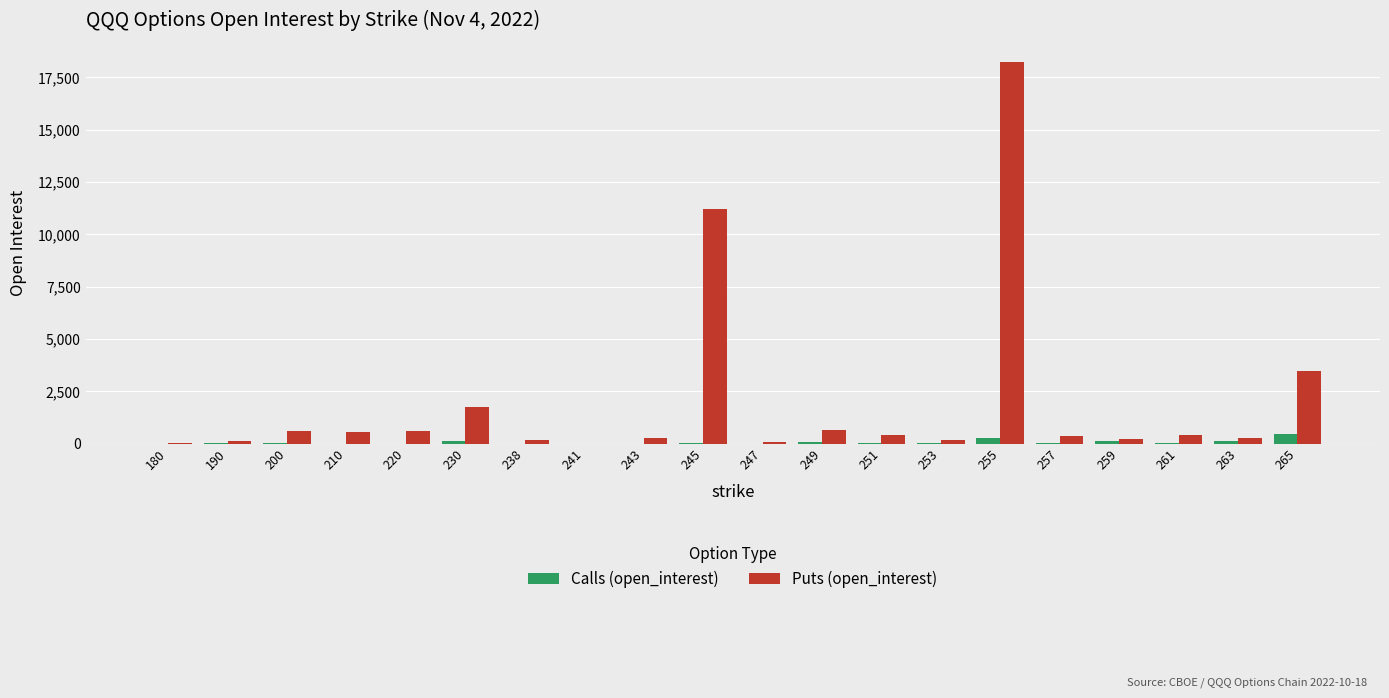

Which series has the largest total across all categories?

Puts (open_interest)